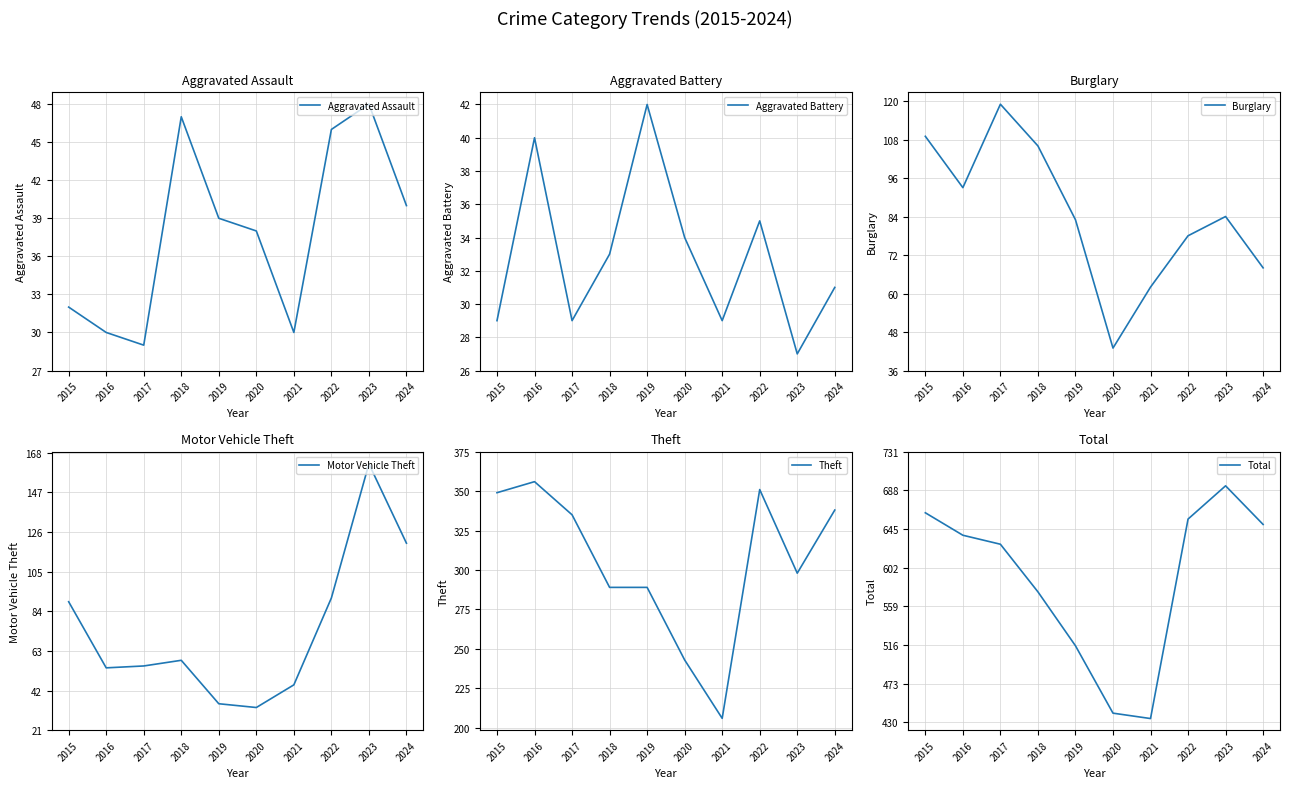

What is the total value across all series at 2024?

1247